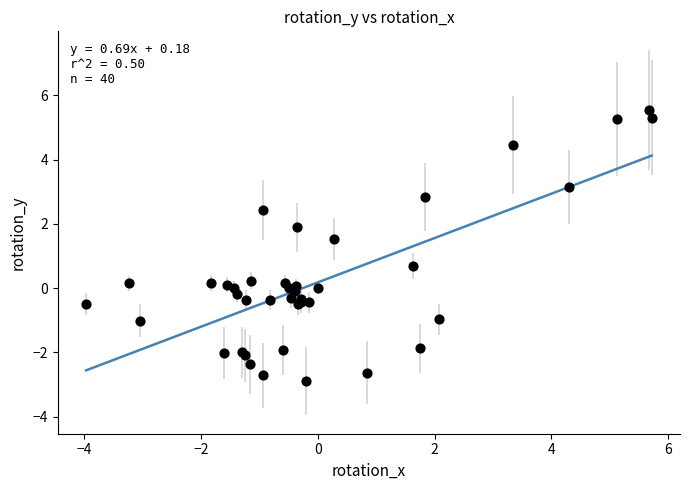

What Y value in the scatter plot is closest to 1?

0.7